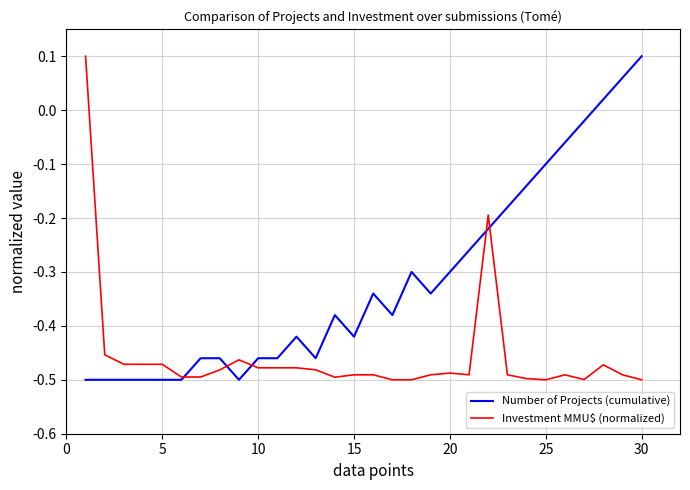

Rank the series by their average value, from highest to lowest.

Number of Projects (cumulative), Investment MMU$ (normalized)